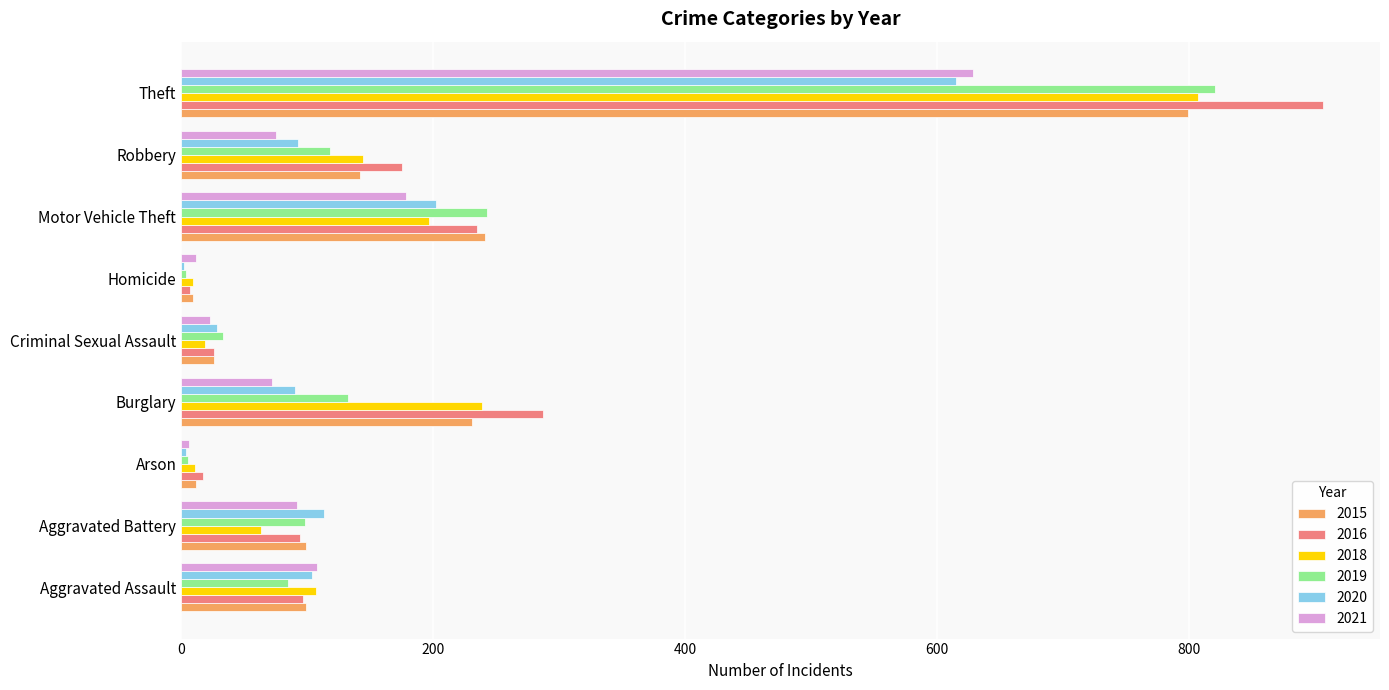

Is the value of 2019 at Aggravated Assault greater than the value of 2015 at Criminal Sexual Assault?

Yes